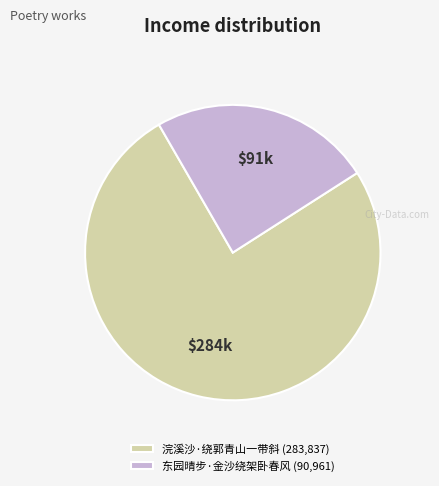

Combined, do 东园晴步·金沙绕架卧春风 and 浣溪沙·绕郭青山一带斜 account for over 50%?

Yes